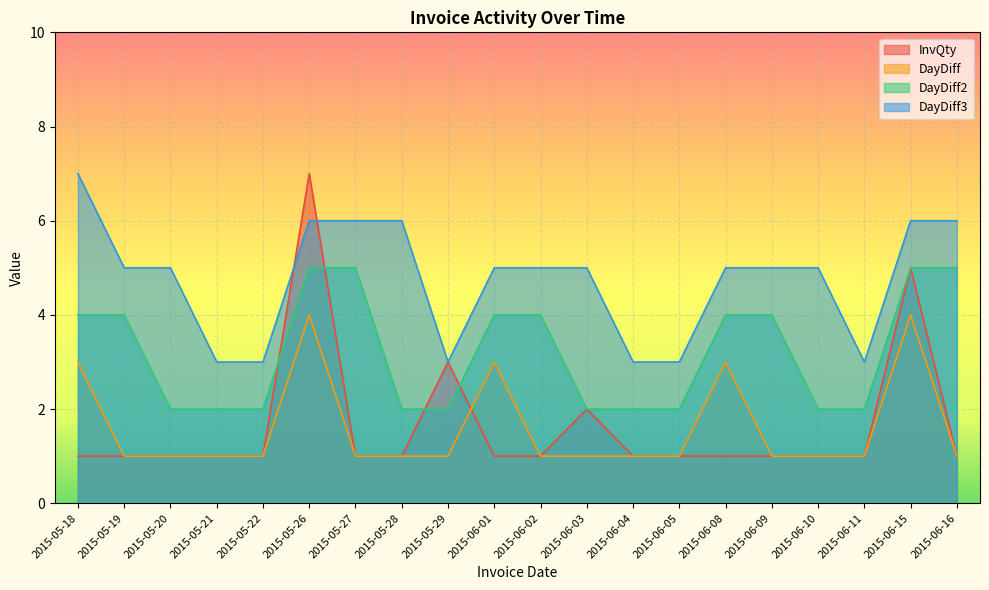

What is the spread (max minus min) of values at 2015-05-29?

2